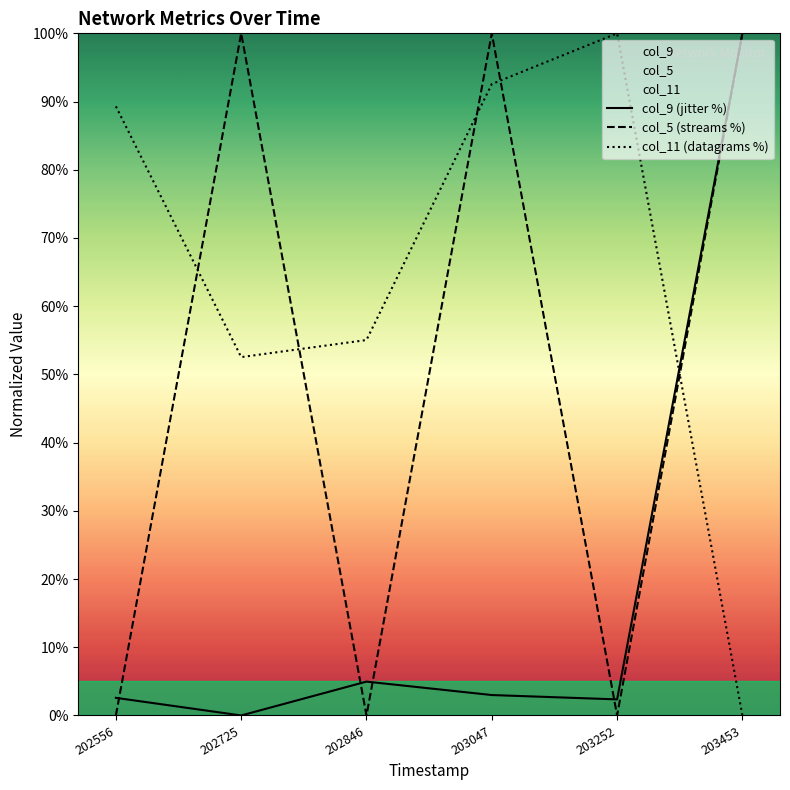

Rank the series by their average value, from lowest to highest.

col_9 (jitter %), col_5 (streams %), col_11 (datagrams %)